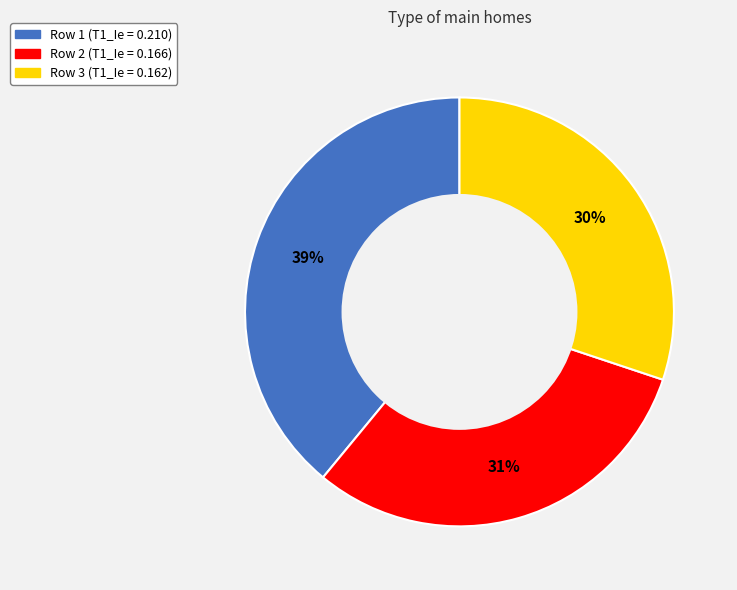

Is there a majority slice in this chart?

No